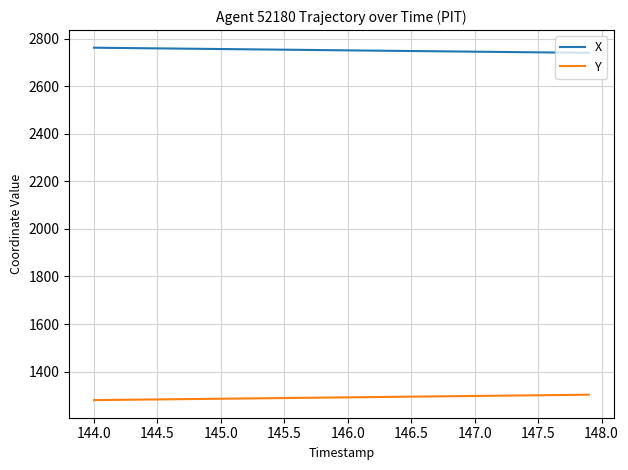

Rank the series by their average value, from lowest to highest.

Y, X